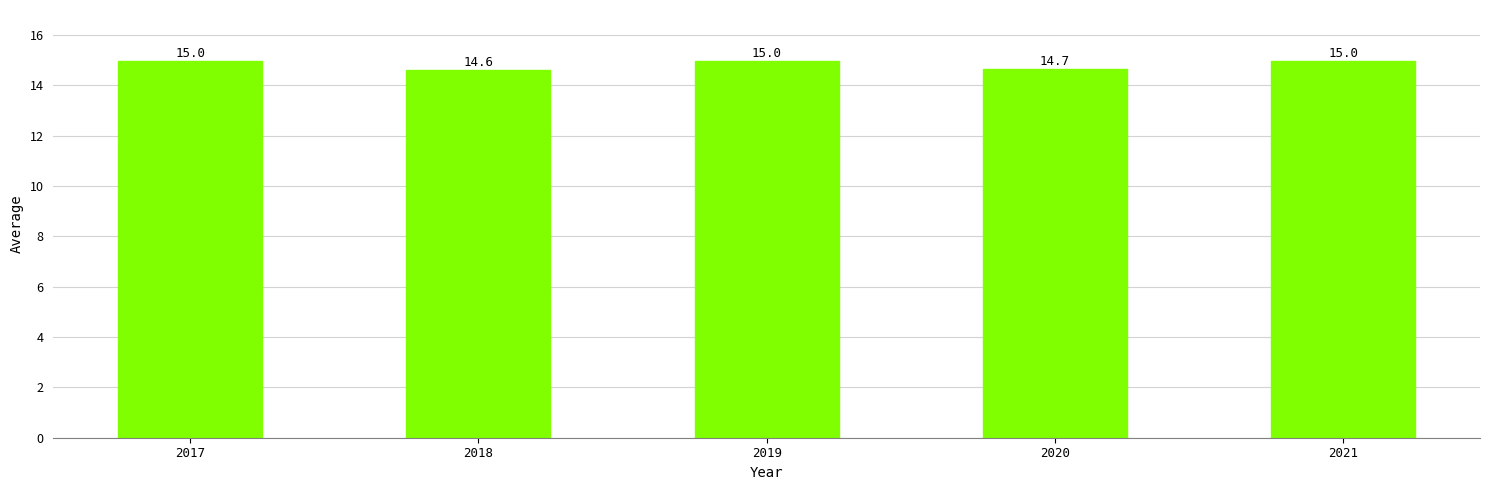

Reading right to left, transcribe all the data shown in this chart.

2021=15.0	2020=14.7	2019=15.0	2018=14.6	2017=15.0